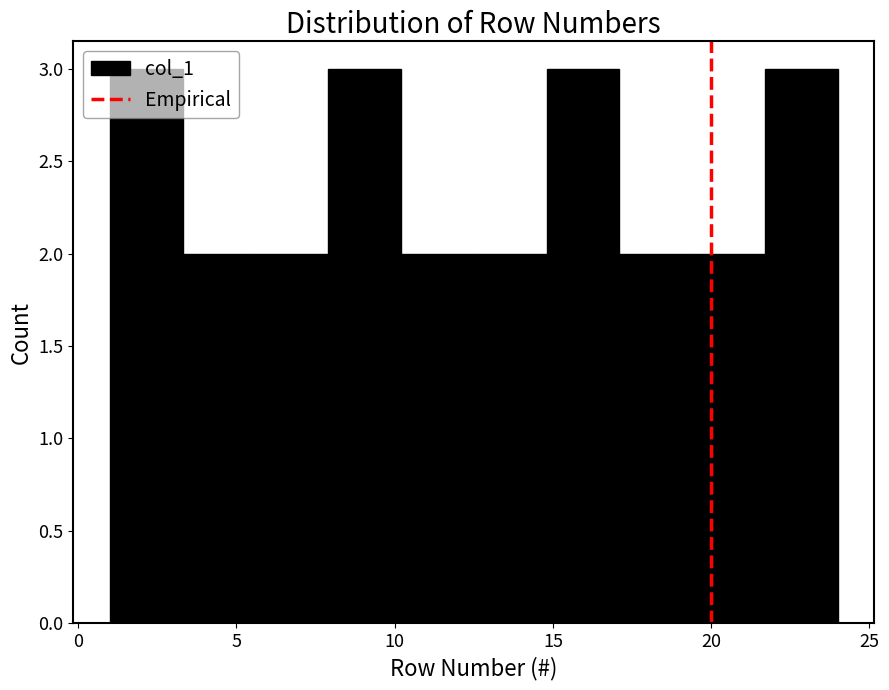

Reading left to right, transcribe this chart: for each bar, give the range it covers on the x-axis and its height. Neither the bar edges nor the heights are printed on the chart, so give them approximately, as read against the axes.

1.0 to 3.3: 3
3.3 to 5.6: 2
5.6 to 7.9: 2
7.9 to 10.2: 3
10.2 to 12.5: 2
12.5 to 14.8: 2
14.8 to 17.1: 3
17.1 to 19.4: 2
19.4 to 21.7: 2
21.7 to 24.0: 3